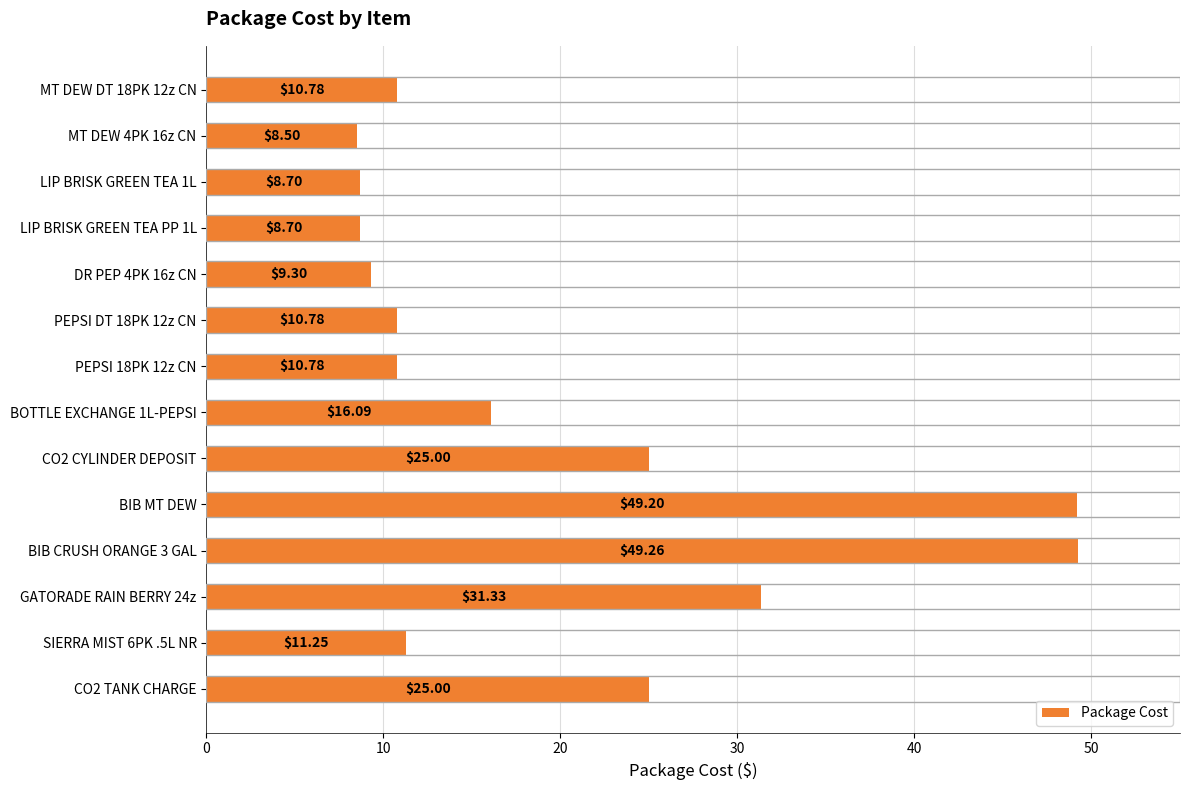

What is the difference between the maximum and minimum values?

40.8